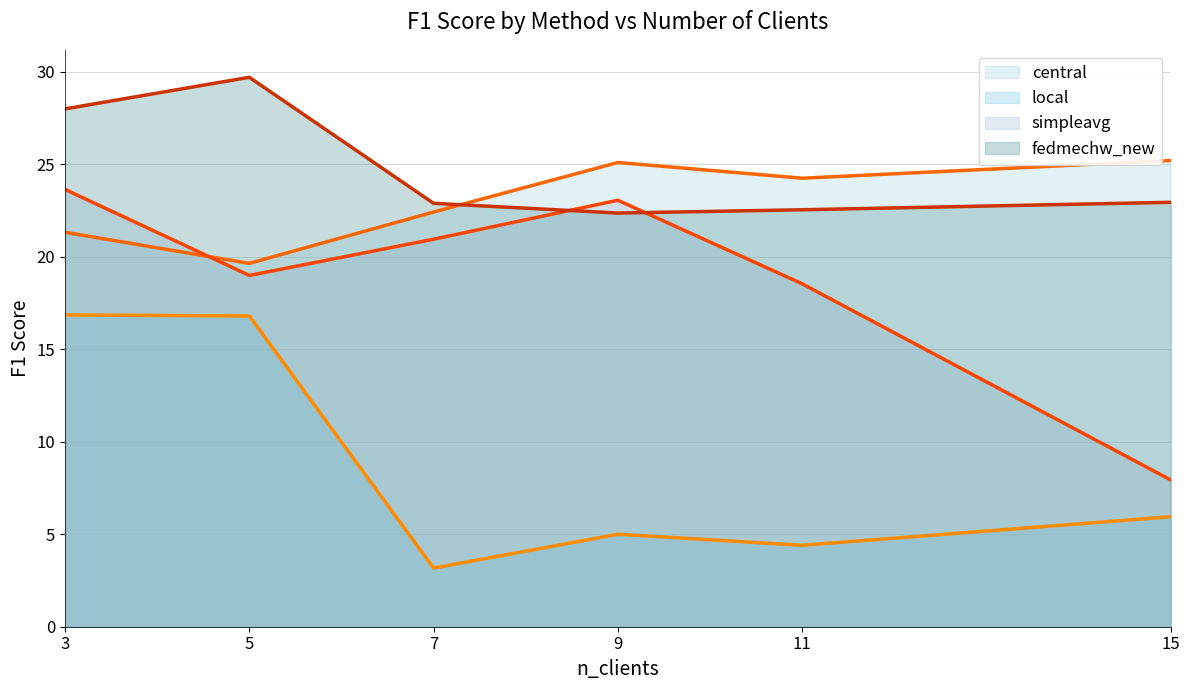

At which category does central (line) reach its first local peak?

9